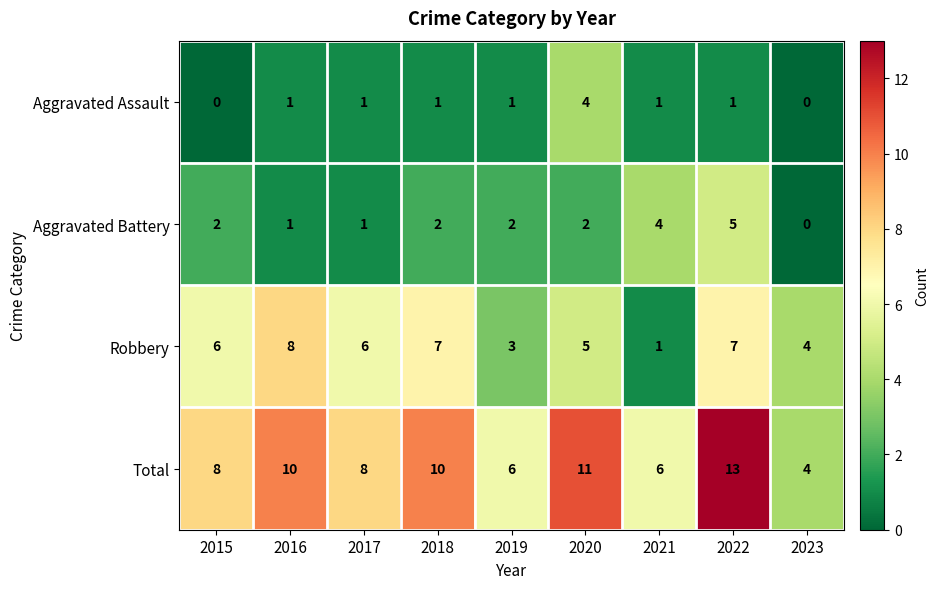

What is the greatest value displayed?

13